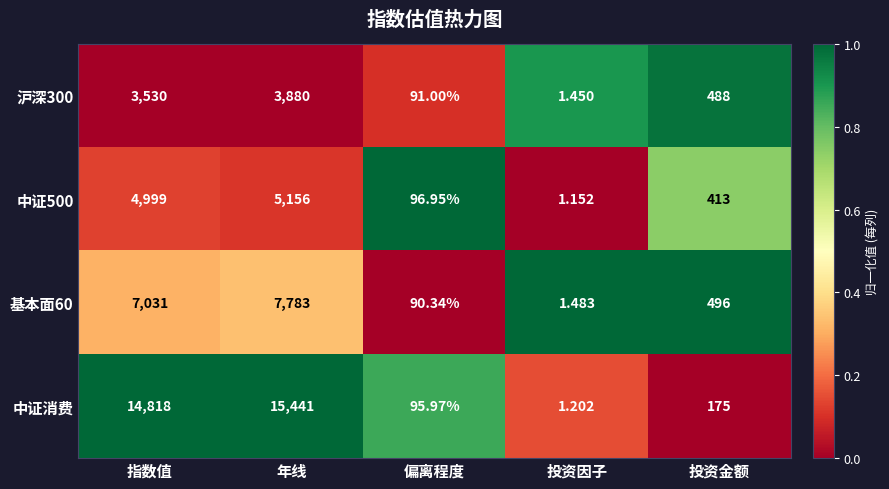

Which category has the lowest value in the 中证消费 series?

投资因子